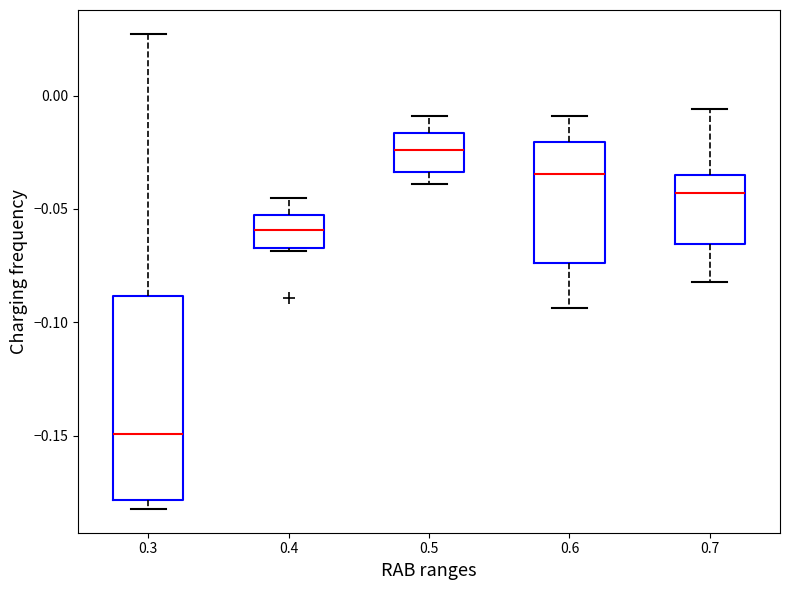

Comparing the boxes themselves (not the whiskers), which one is the tallest?

0.3